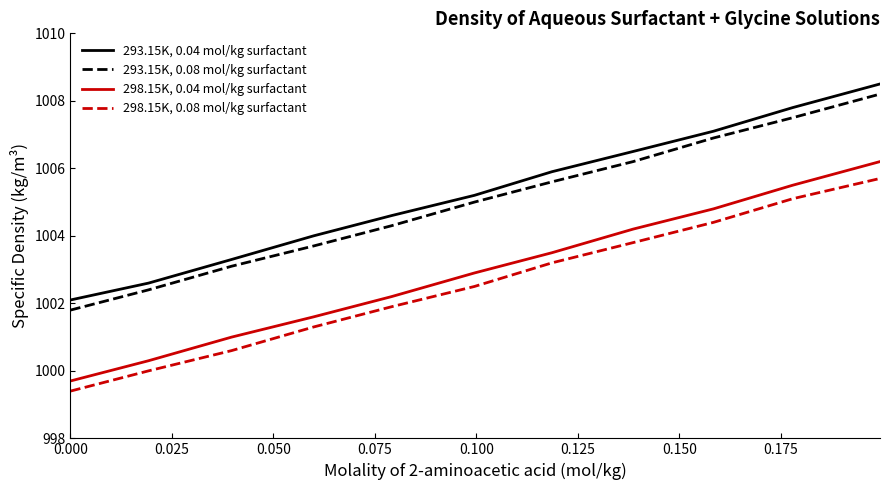

What is the difference between the maximum and minimum values in the 293.15K, 0.04 mol/kg surfactant series?

6.4